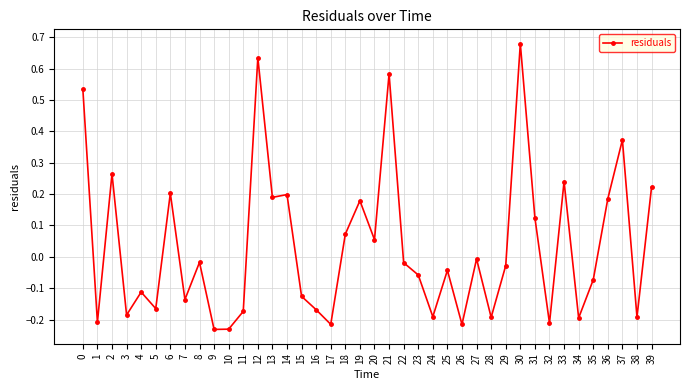

What is the change in value from 5 to 14?

+0.4